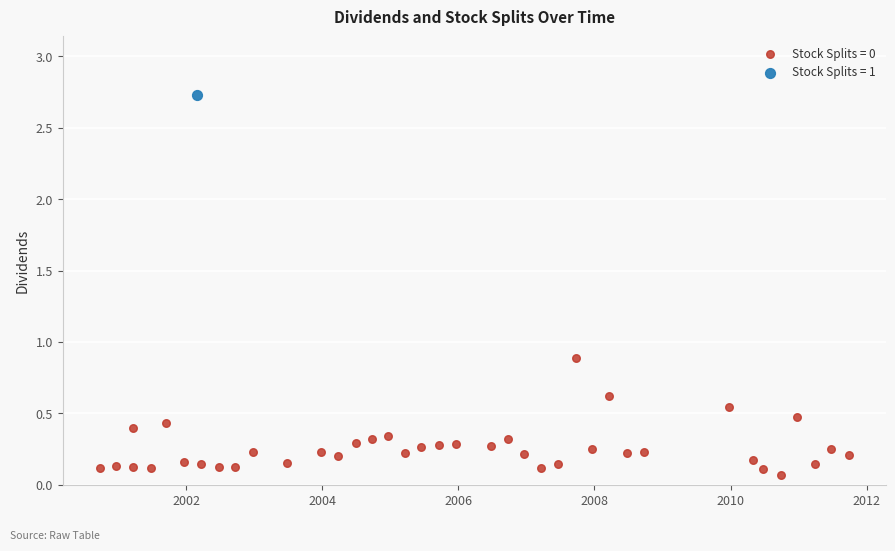

What are all the series names shown in the legend?

Stock Splits = 0, Stock Splits = 1